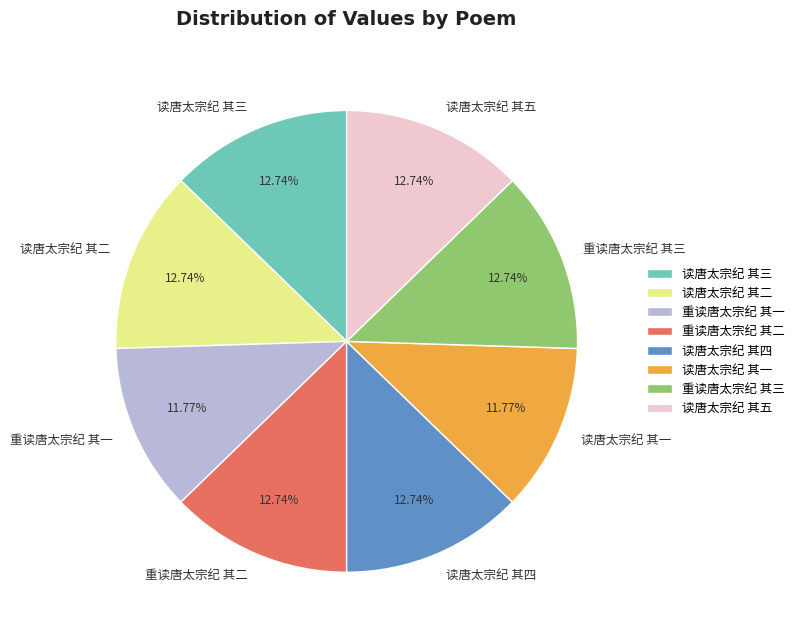

Is there a majority slice in this chart?

No